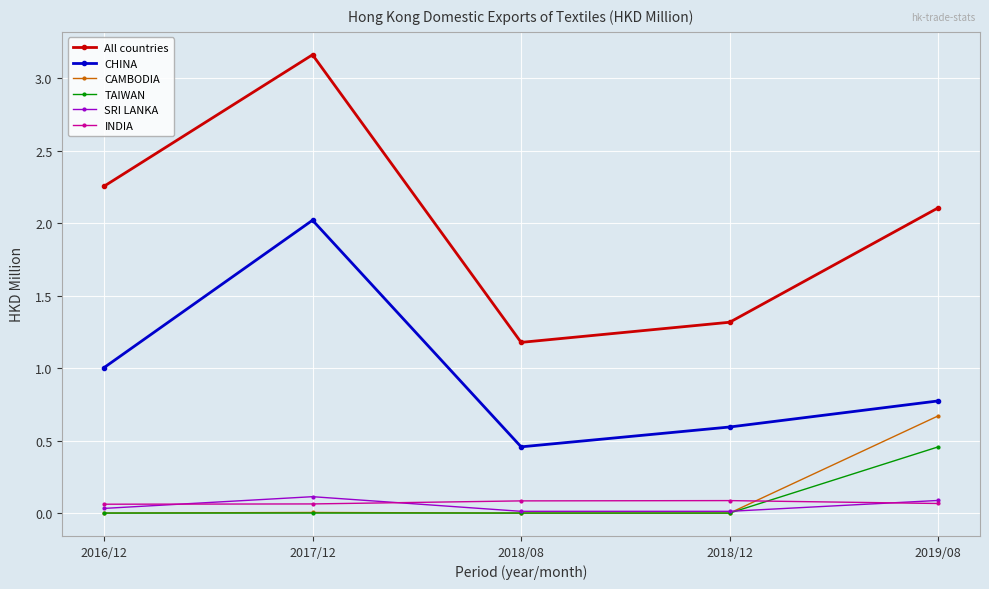

What is the label of the 1st point from the right?

2019/08